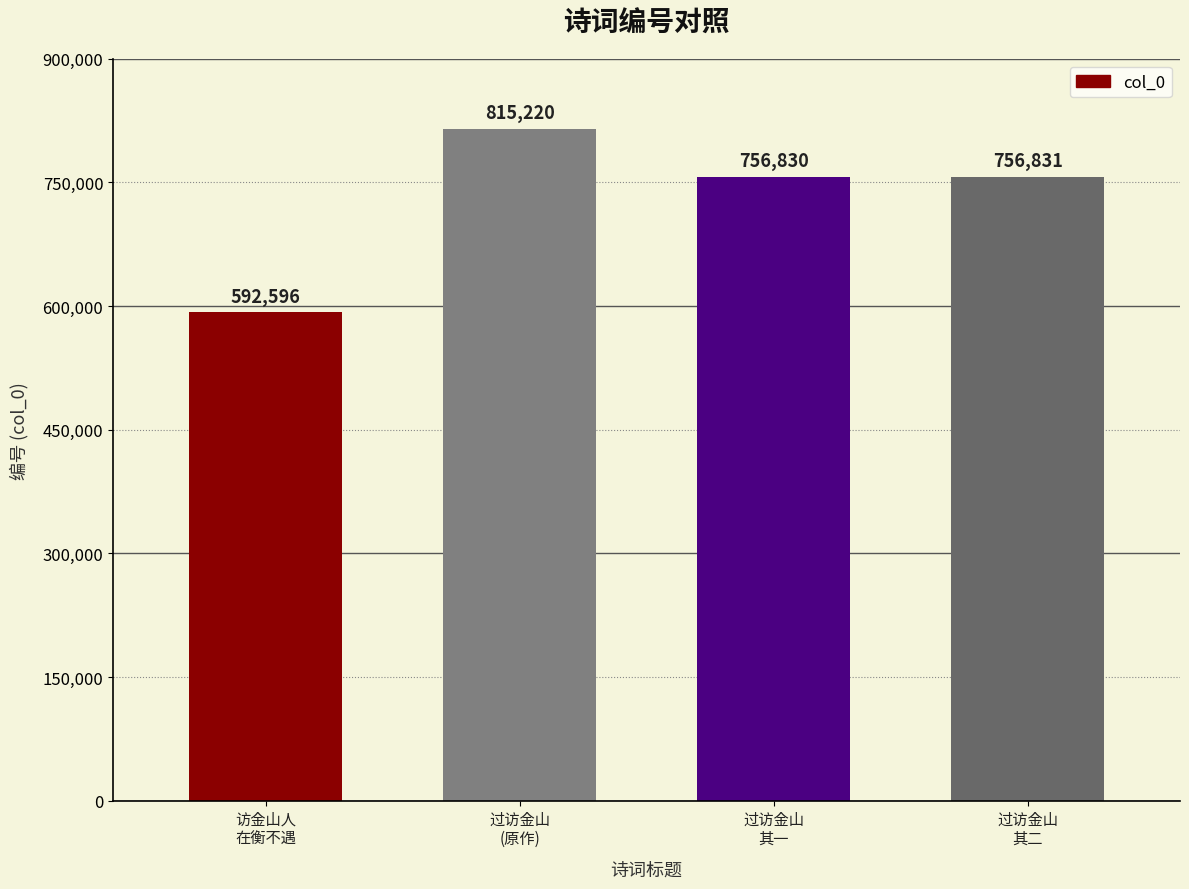

Does the chart contain any negative values?

No